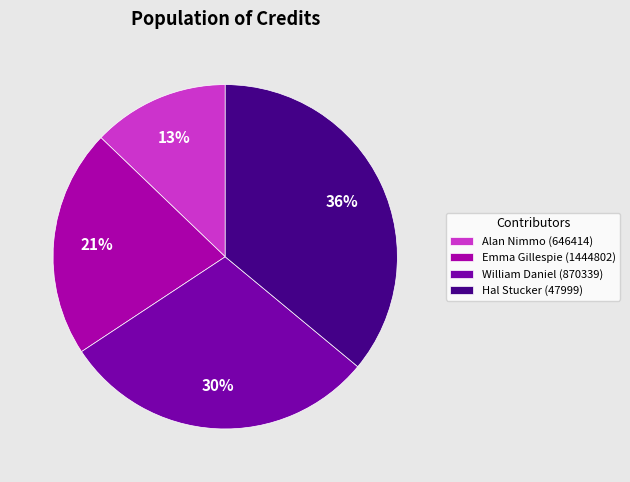

To the nearest percent, what is the average slice percentage?

25%